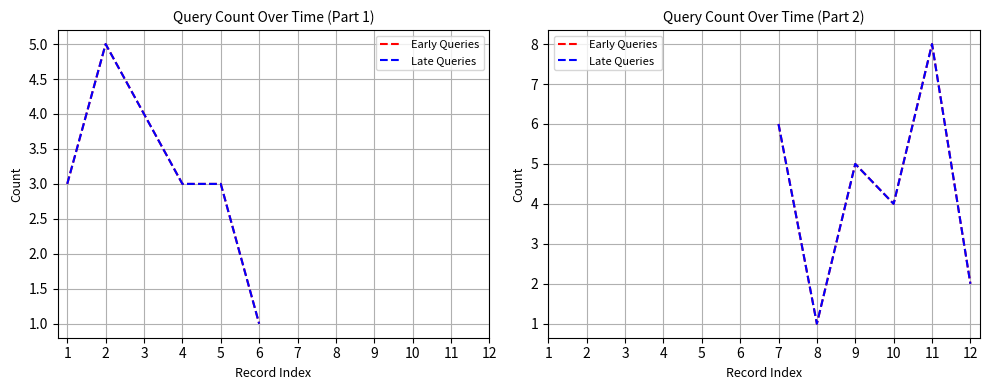

What is the maximum value shown in the chart?

8